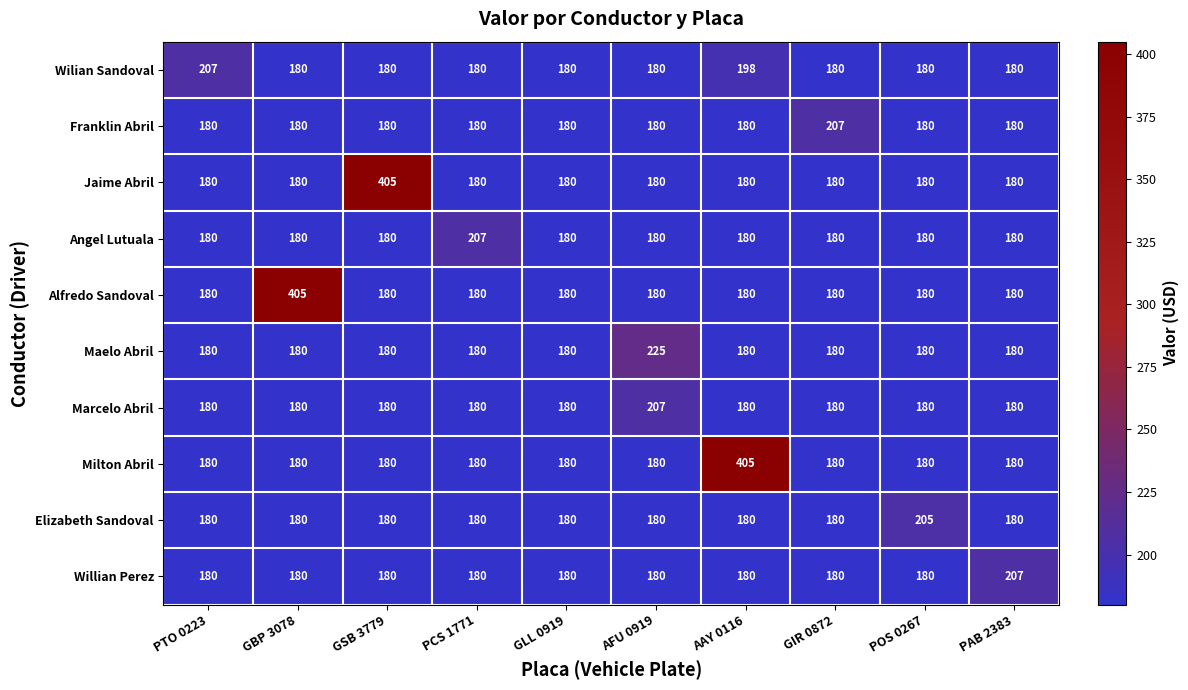

What is the difference between the maximum and minimum values in the Alfredo Sandoval series?

225